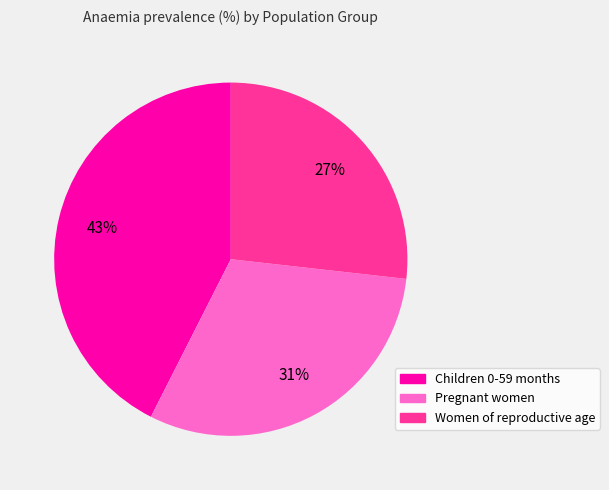

Is Pregnant women the majority of the pie?

No